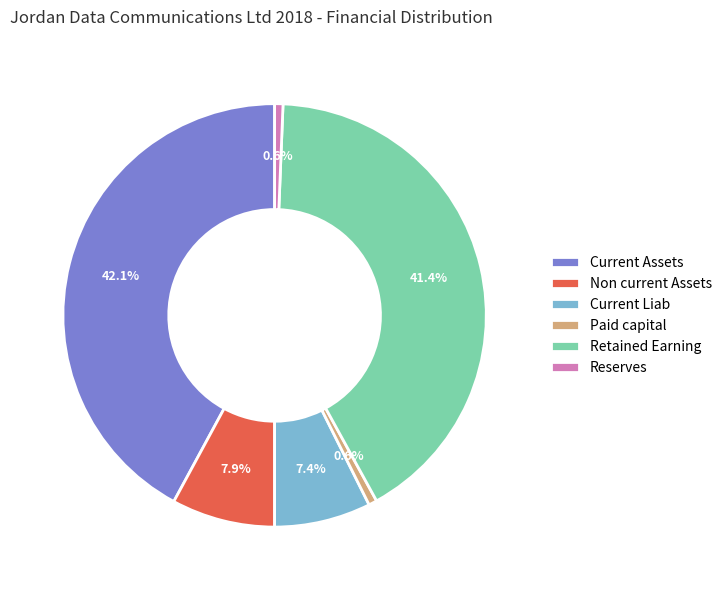

What percentage is the Retained Earning slice, to the nearest percent?

41%